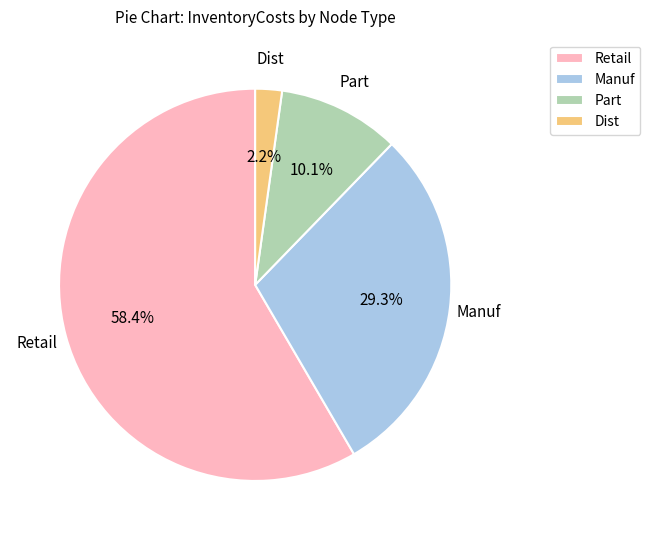

To the nearest percent, what is the average slice percentage?

25%